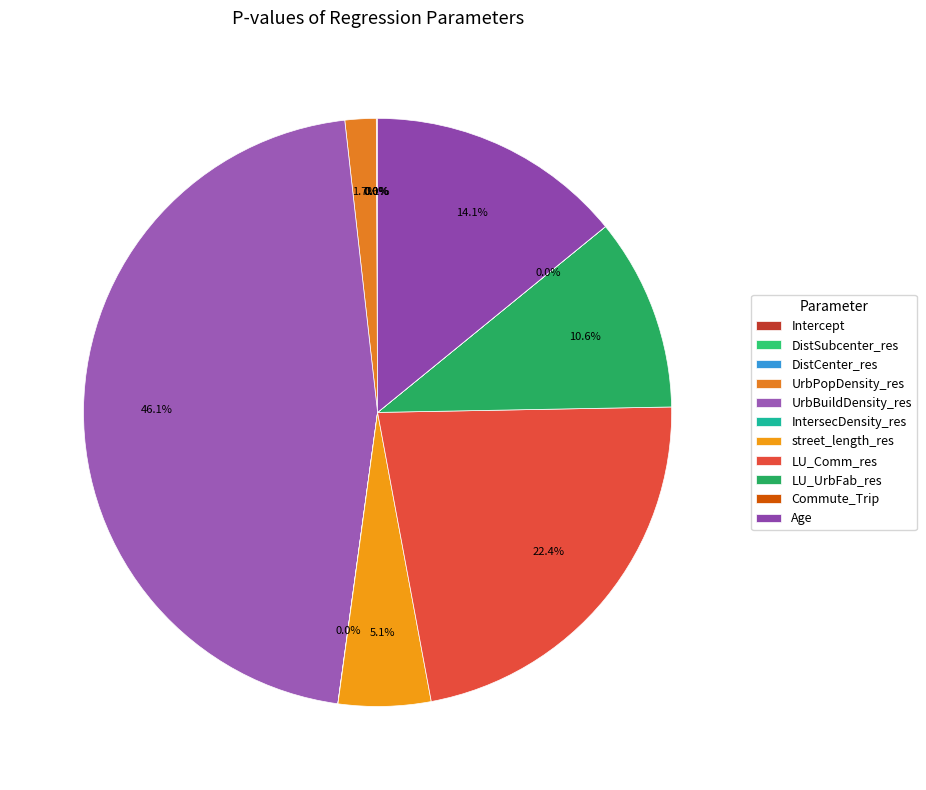

True or false: DistCenter_res accounts for 1% of the total.

False